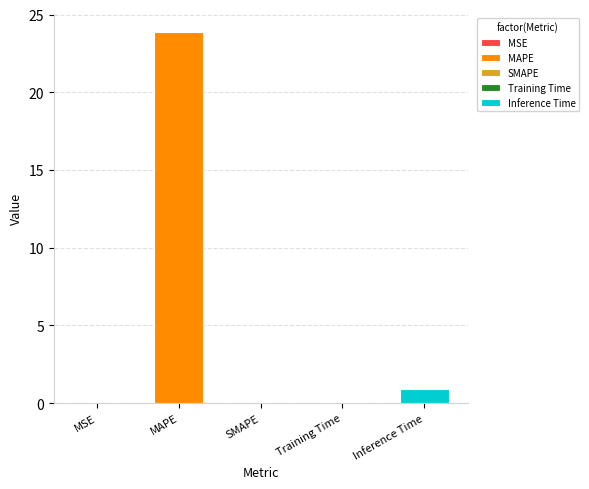

At which label is the value closest to 11?

Inference Time